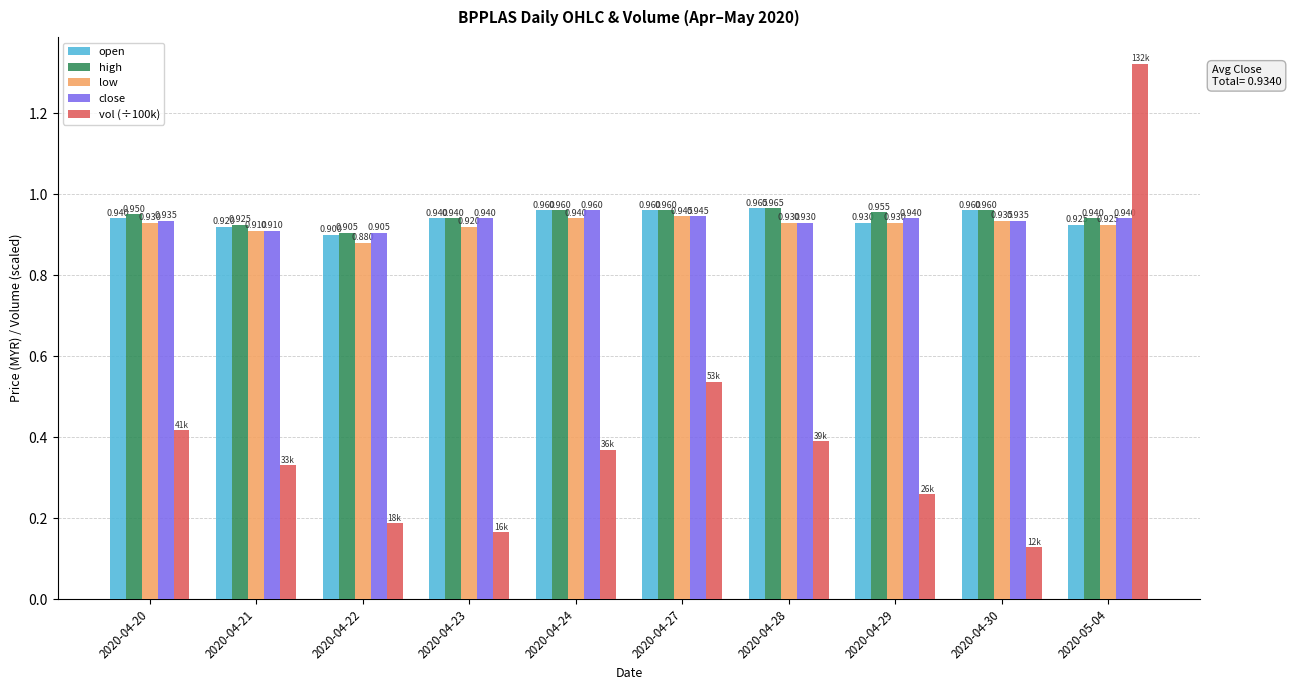

What are all the series names shown in the legend?

open, high, low, close, vol (÷100k)